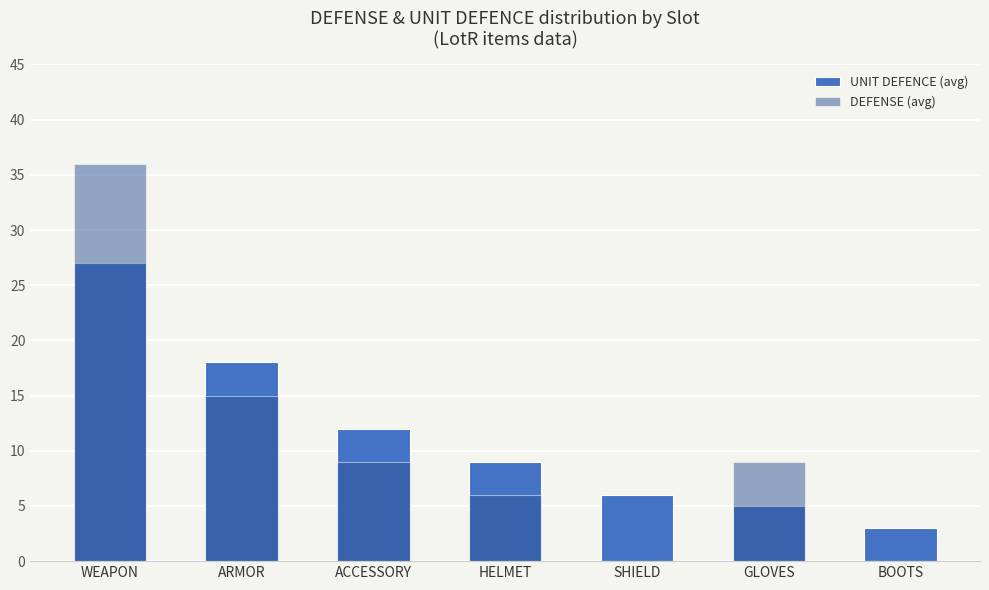

List the series in order of their peak value, highest first.

DEFENSE (avg), UNIT DEFENCE (avg)